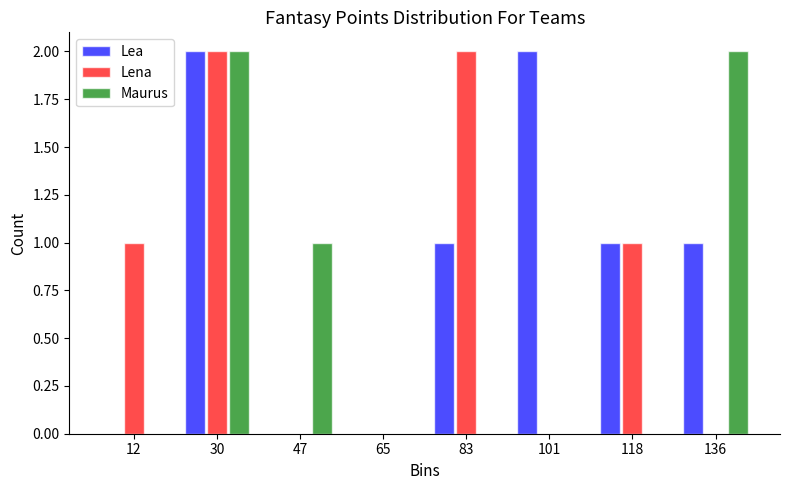

What is the height of the Lea bar covering 92 to 110 on the x-axis? Neither the bar edges nor the heights are printed on the chart, so give them approximately, as read against the axes.

2